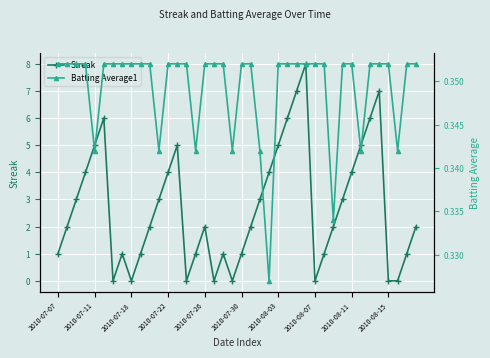

What is the highest value of the Streak series?

8